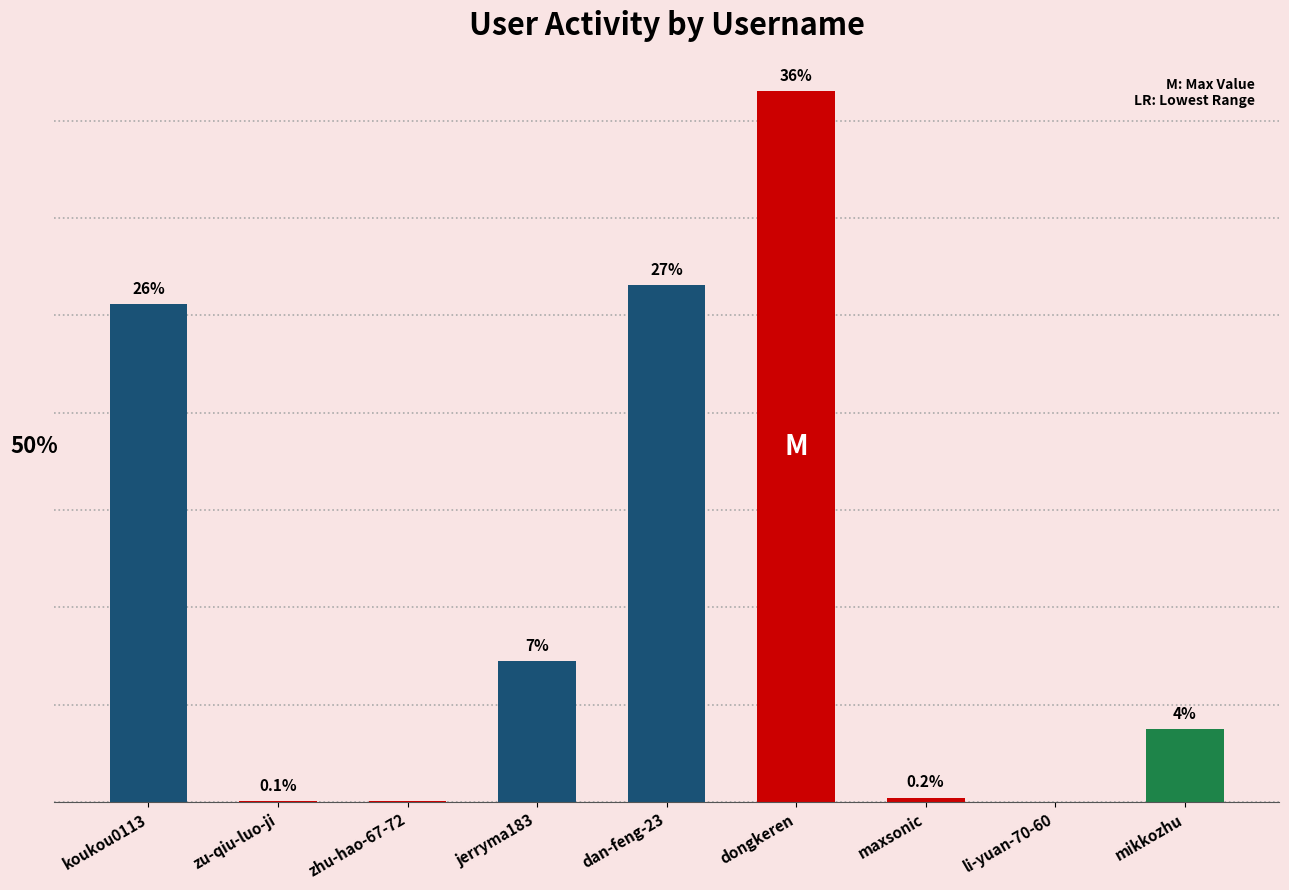

The value at zu-qiu-luo-ji is 0.0. True or false?

False